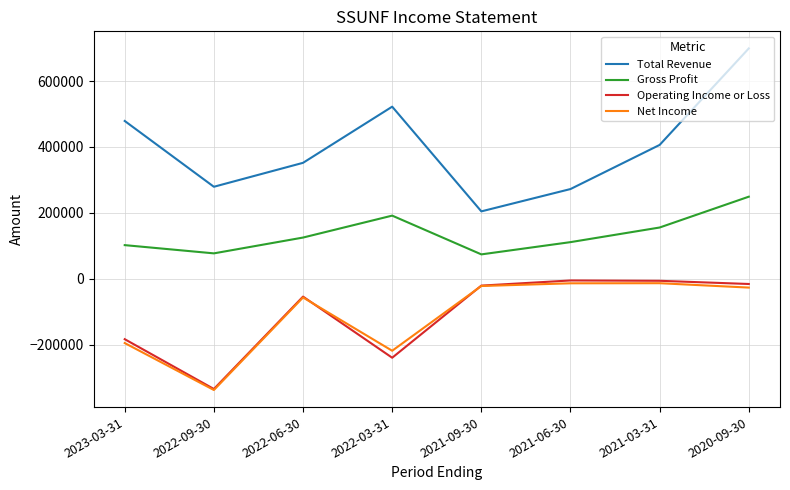

Which series has the largest range (max minus min)?

Total Revenue